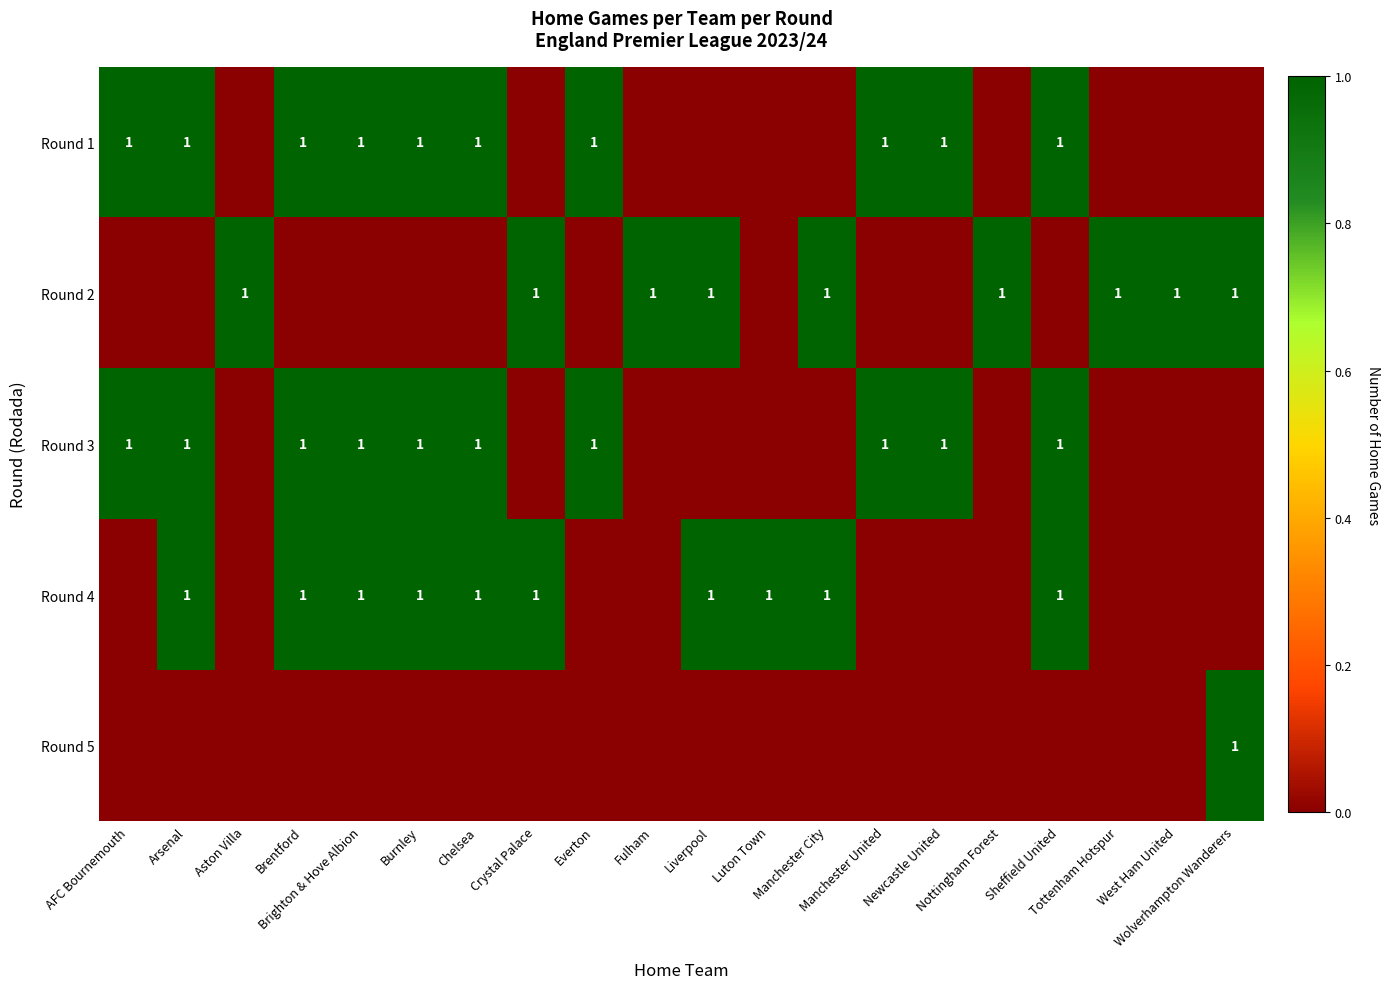

What is the difference between the highest and lowest values at Brentford?

1